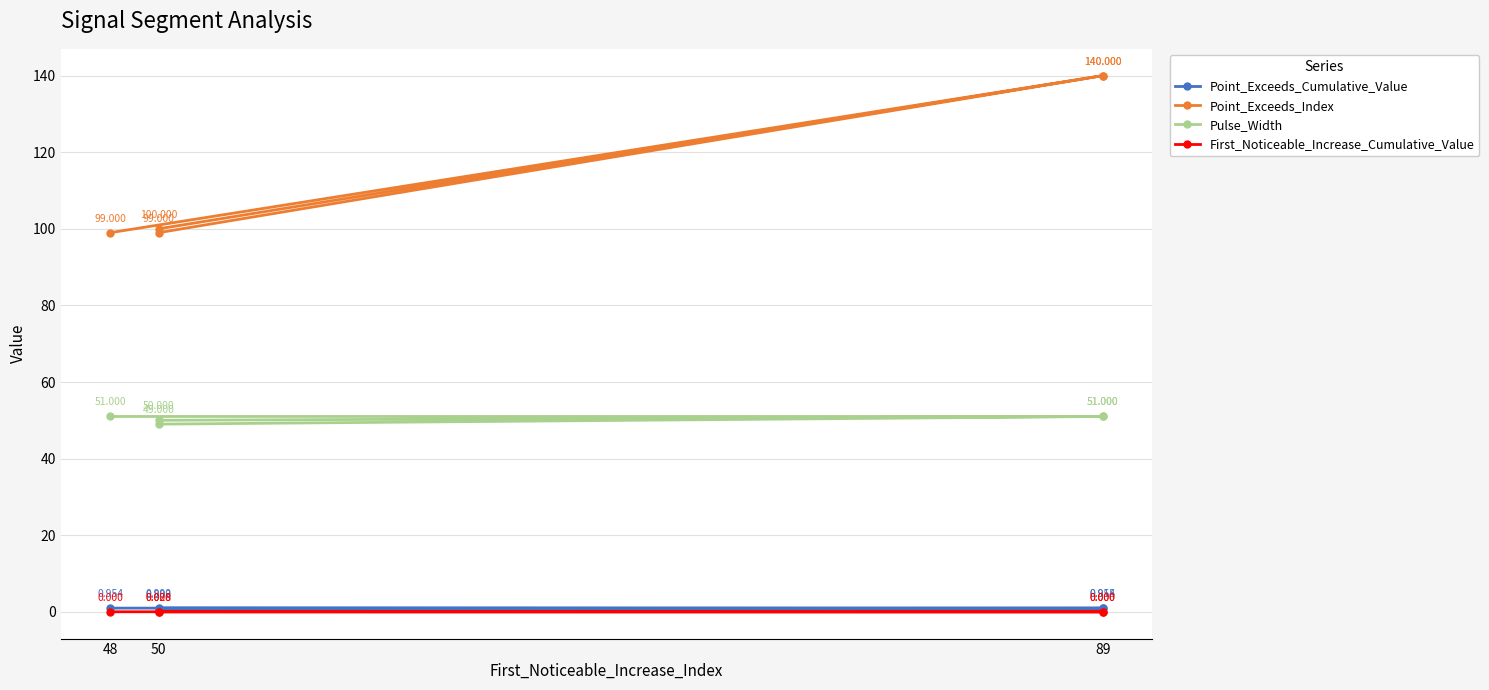

What is the label of the 5th point from the right?

89